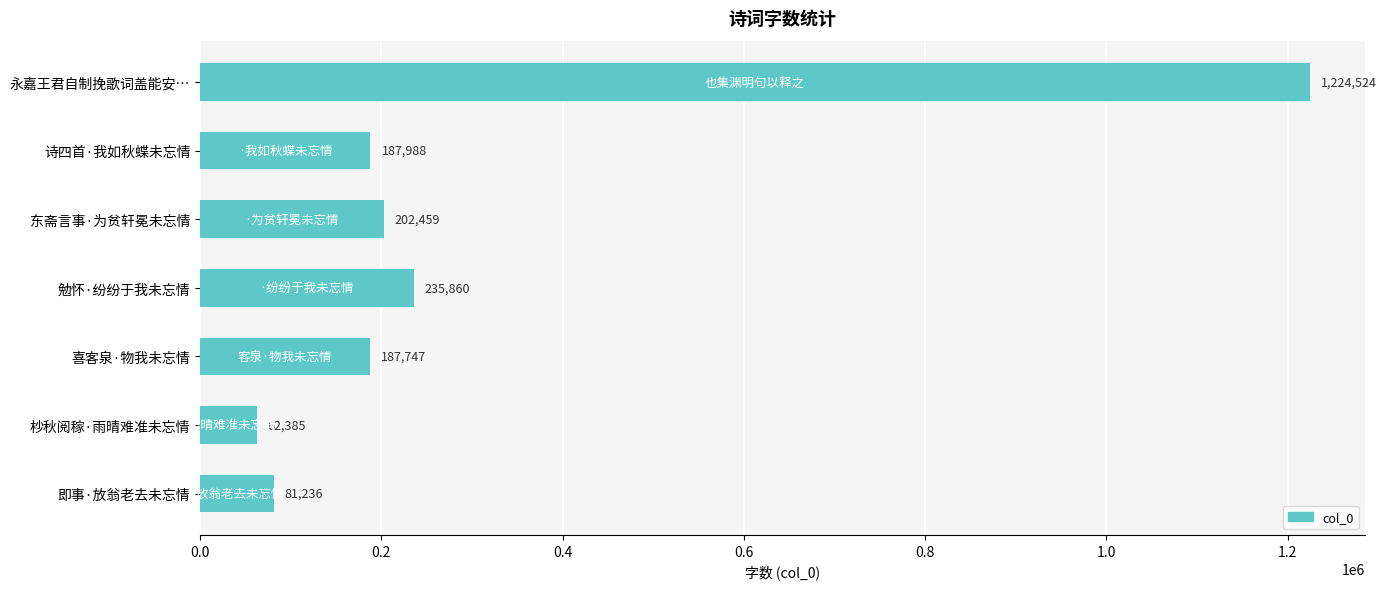

True or false: the data shows 2035048 at 永嘉王君自制挽歌词盖能安….

False